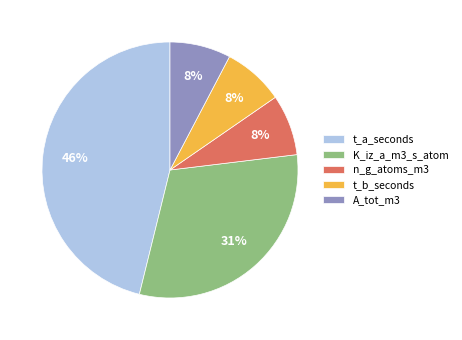

Combined, do n_g_atoms_m3 and t_b_seconds account for over 50%?

No